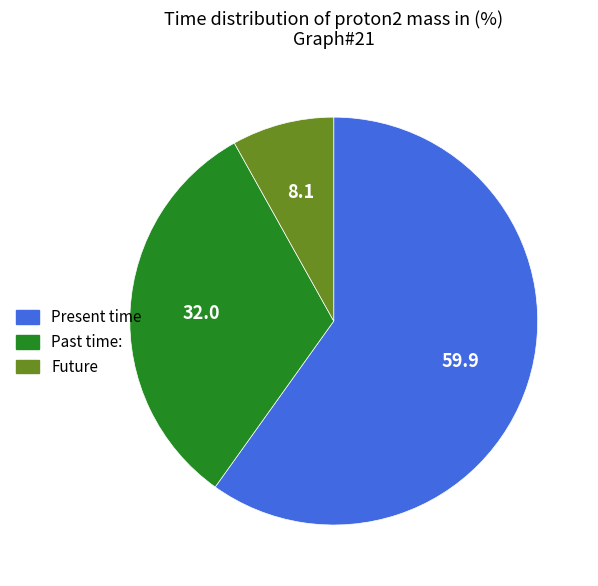

True or false: Future accounts for 8% of the total.

True